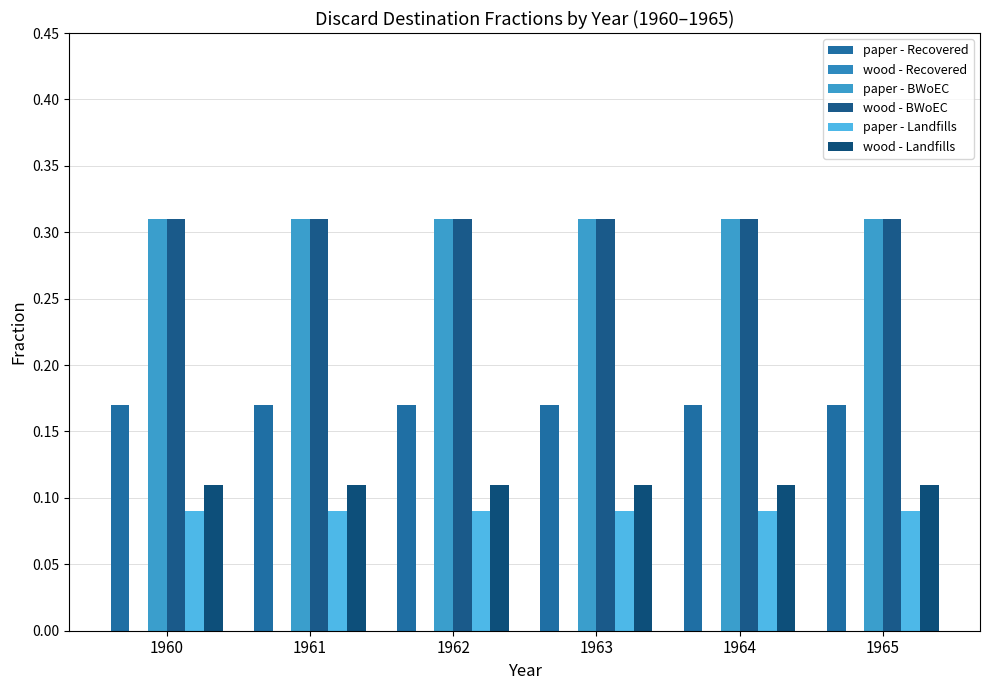

Is it true that paper - BWoEC equals 0.4 at 1965?

False